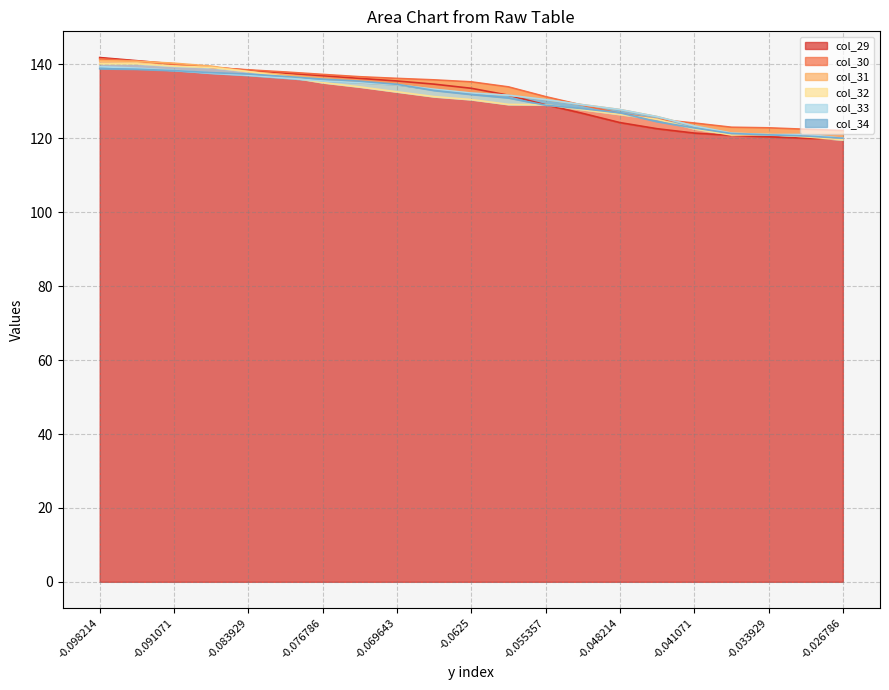

Where is col_32 nearest to the value 129?

-0.055357